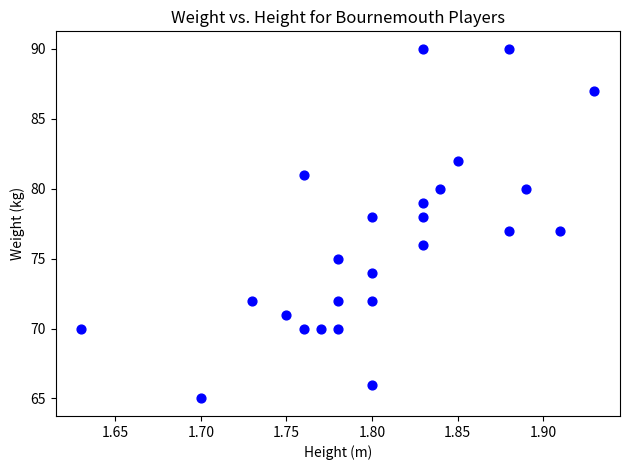

What is the range of Y values (max minus min)?

25